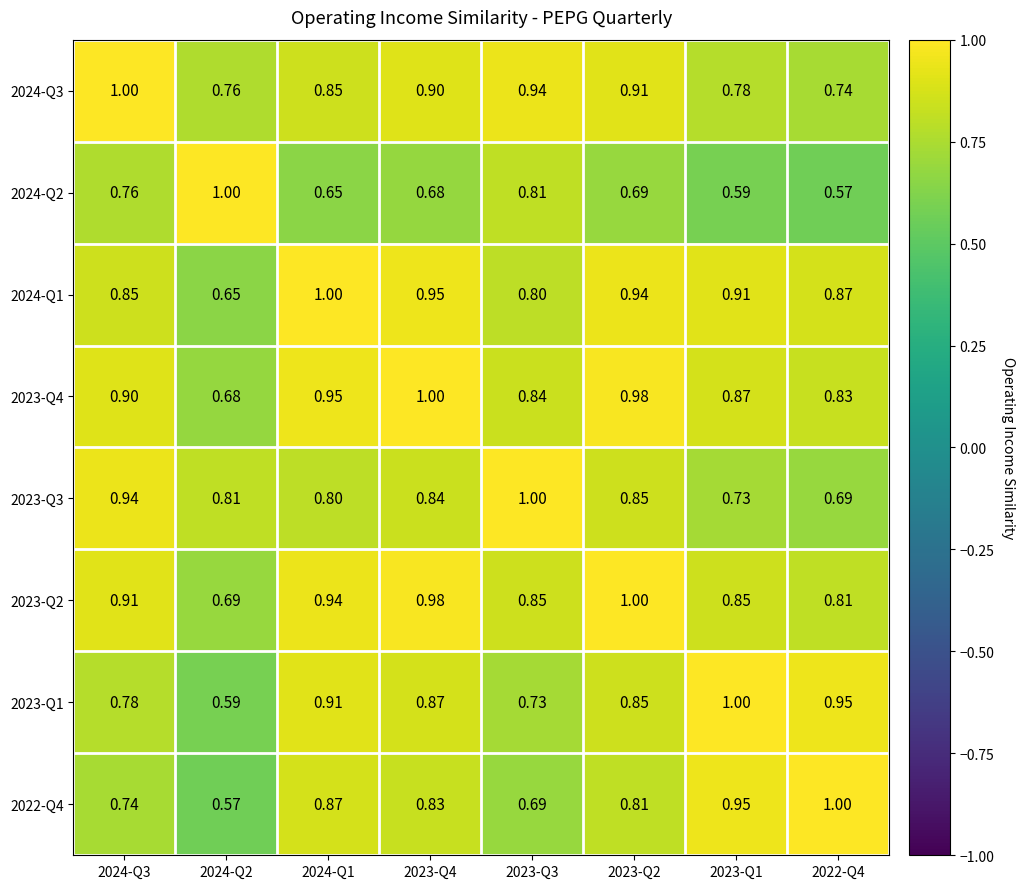

Is the value of 2023-Q4 at 2024-Q1 greater than the value of 2023-Q2 at 2023-Q3?

Yes